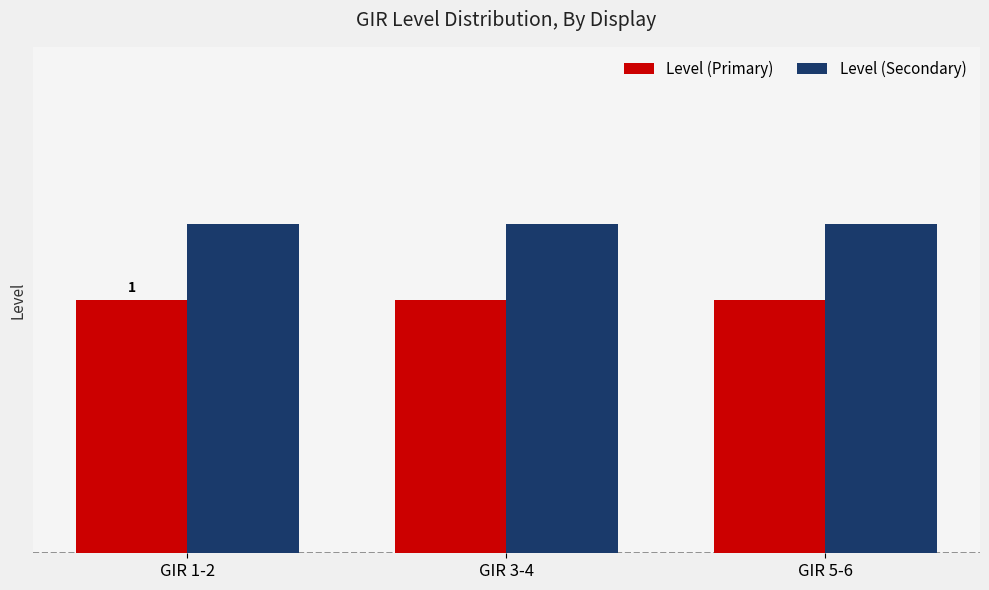

Rank the series at GIR 5-6 from lowest to highest value.

Level (Primary), Level (Secondary)